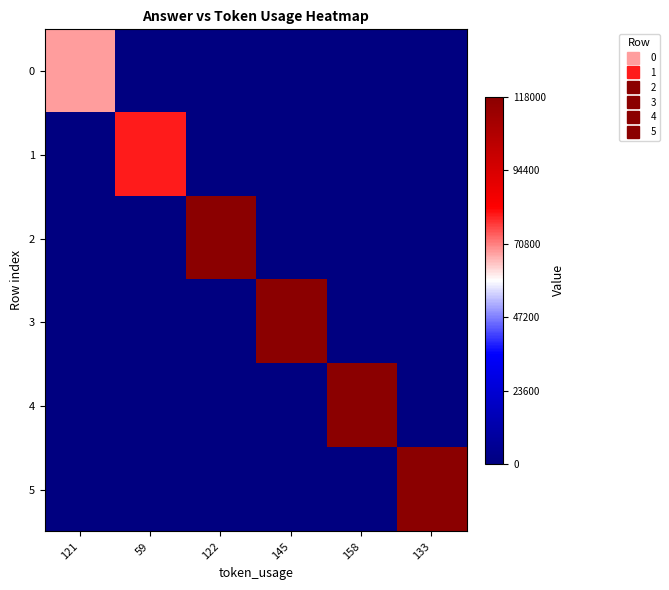

At which category does the chart reach its minimum across all series?

59